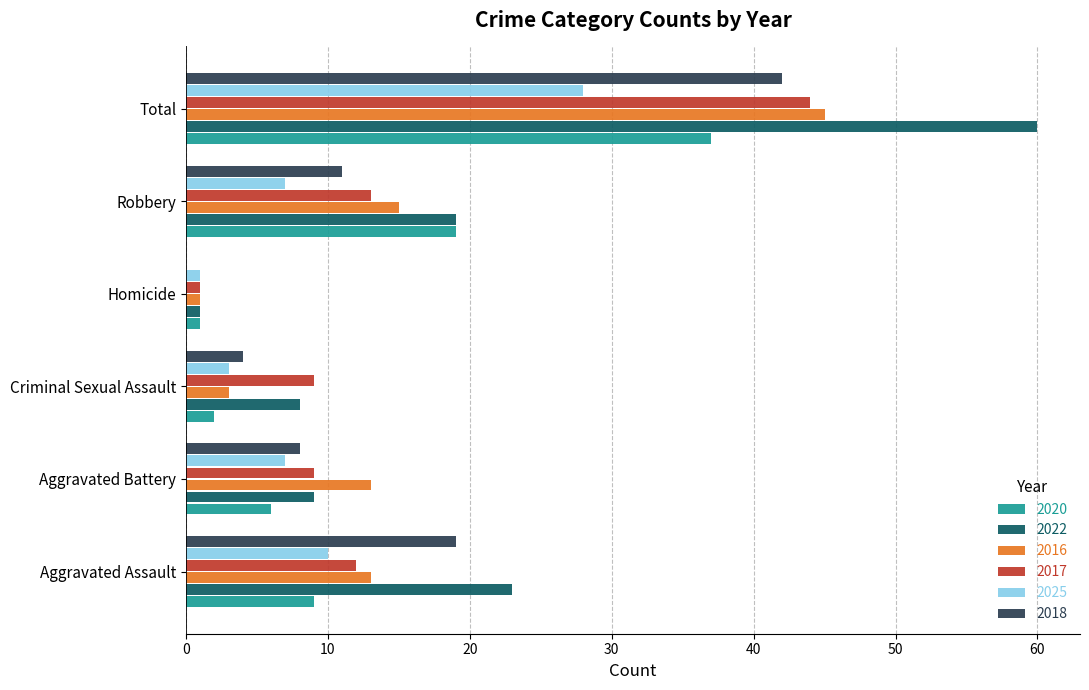

The value of 2022 at Criminal Sexual Assault is 5. True or false?

False